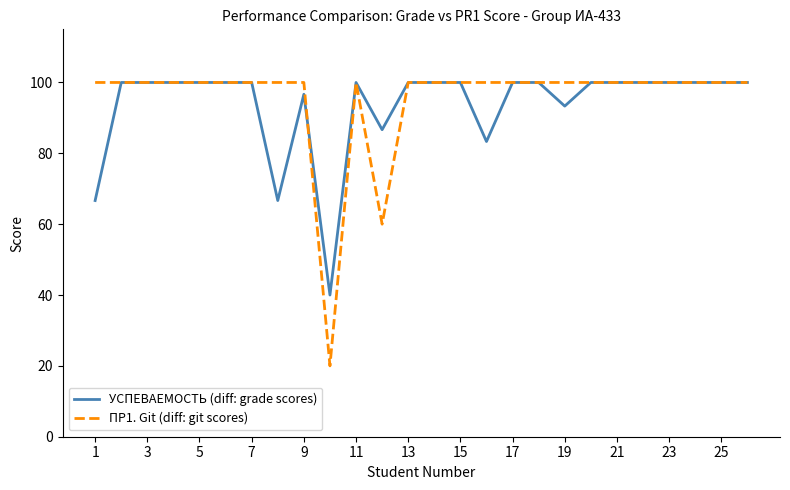

Is this an area chart (filled region under the line)?

No